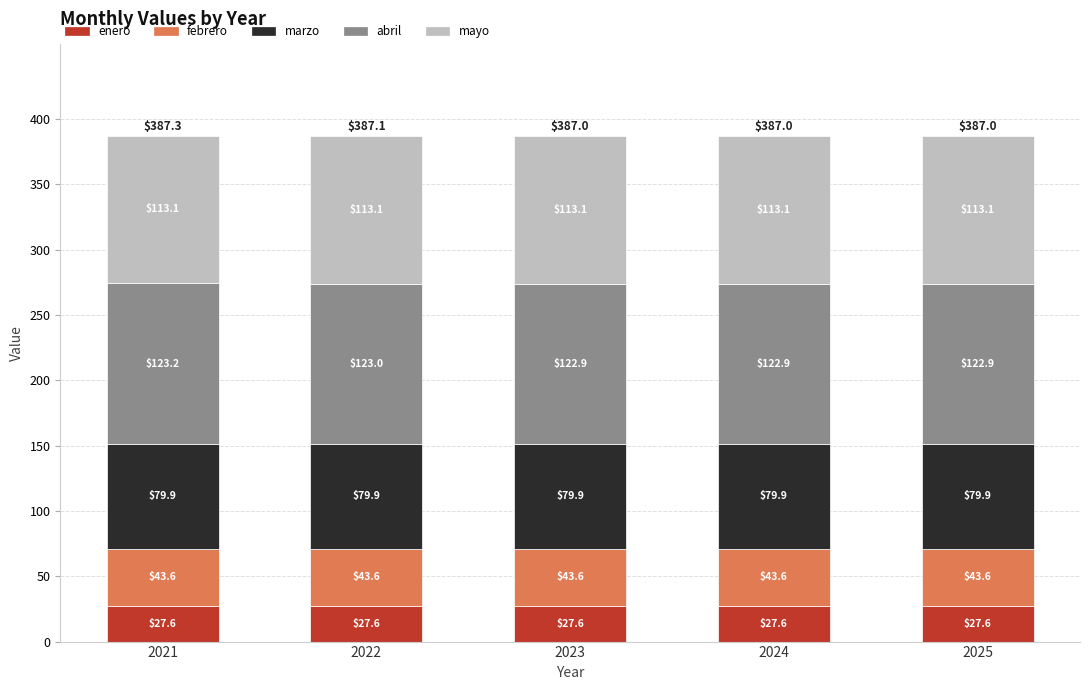

Reading left to right, what are the values for enero?

2021=27.6	2022=27.6	2023=27.6	2024=27.6	2025=27.6